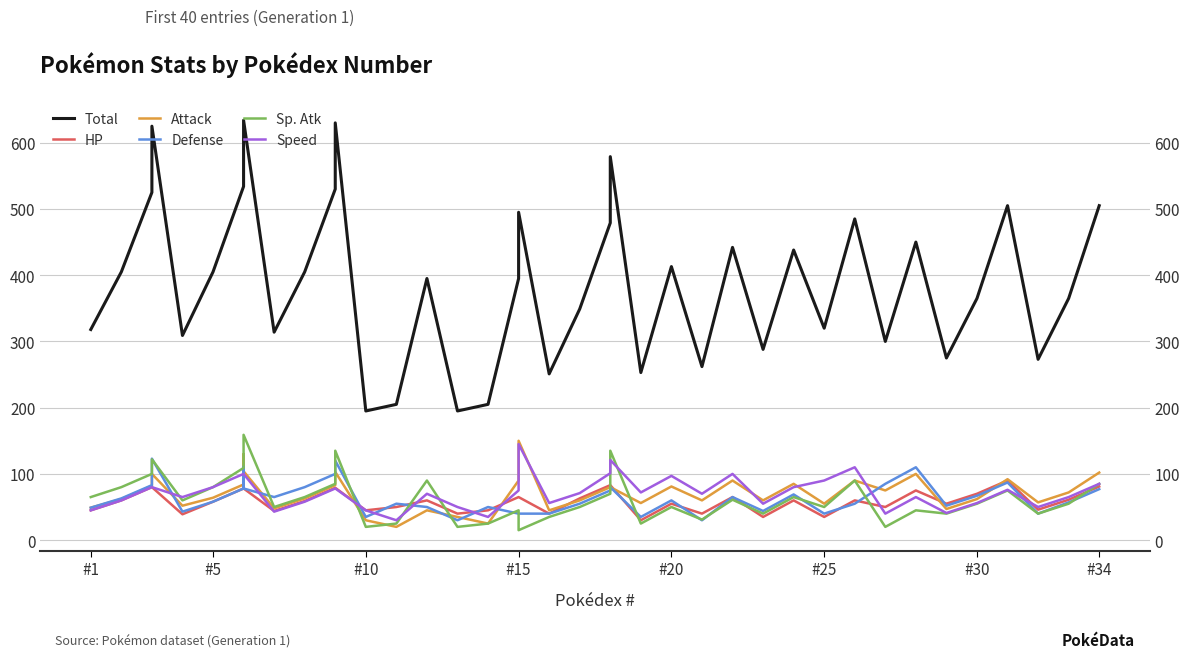

How many times do Defense and Attack cross each other?

7